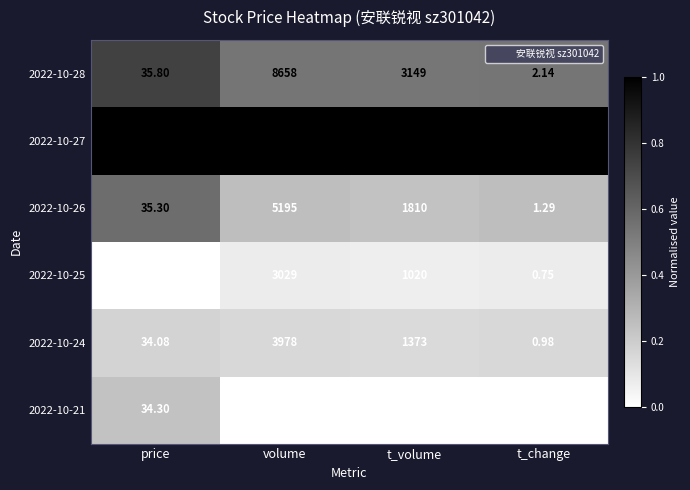

Which series has the largest total across all categories?

2022-10-27